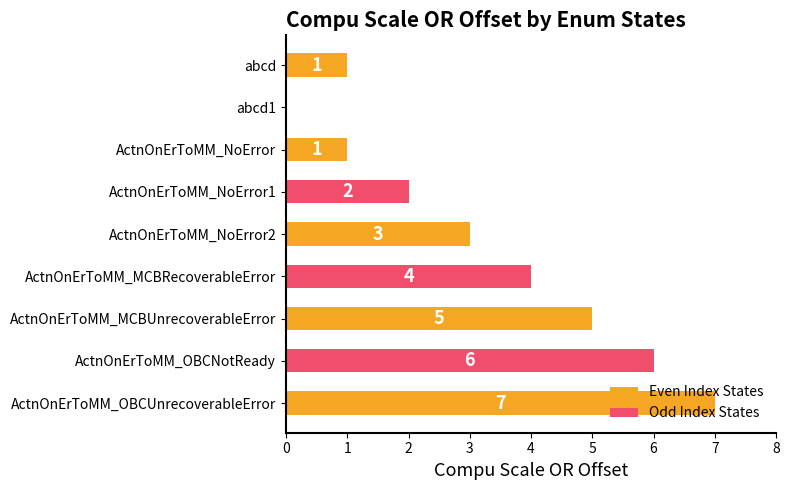

Are the bars horizontal?

Yes